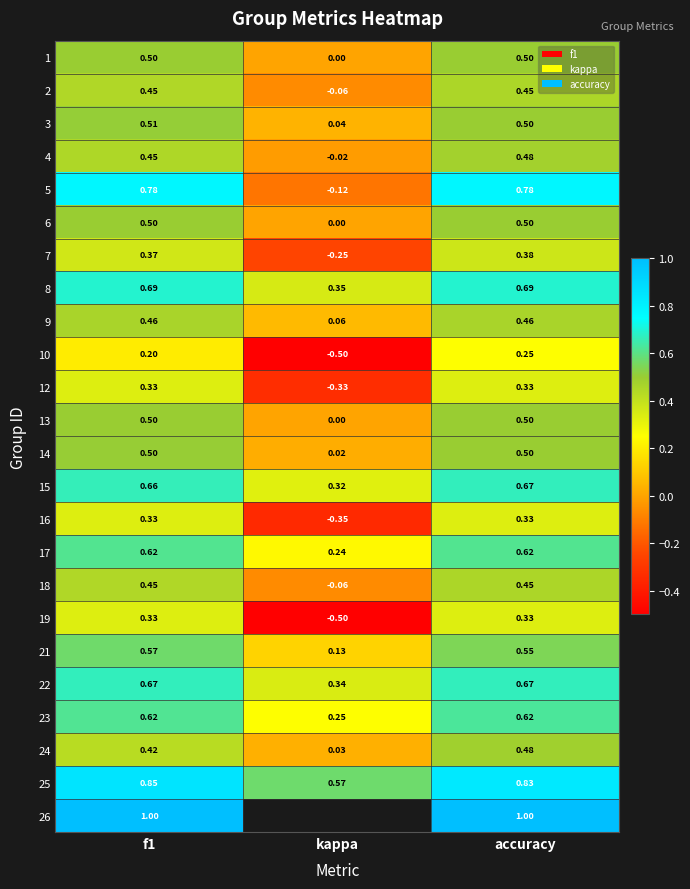

How many series are shown in this chart?

24